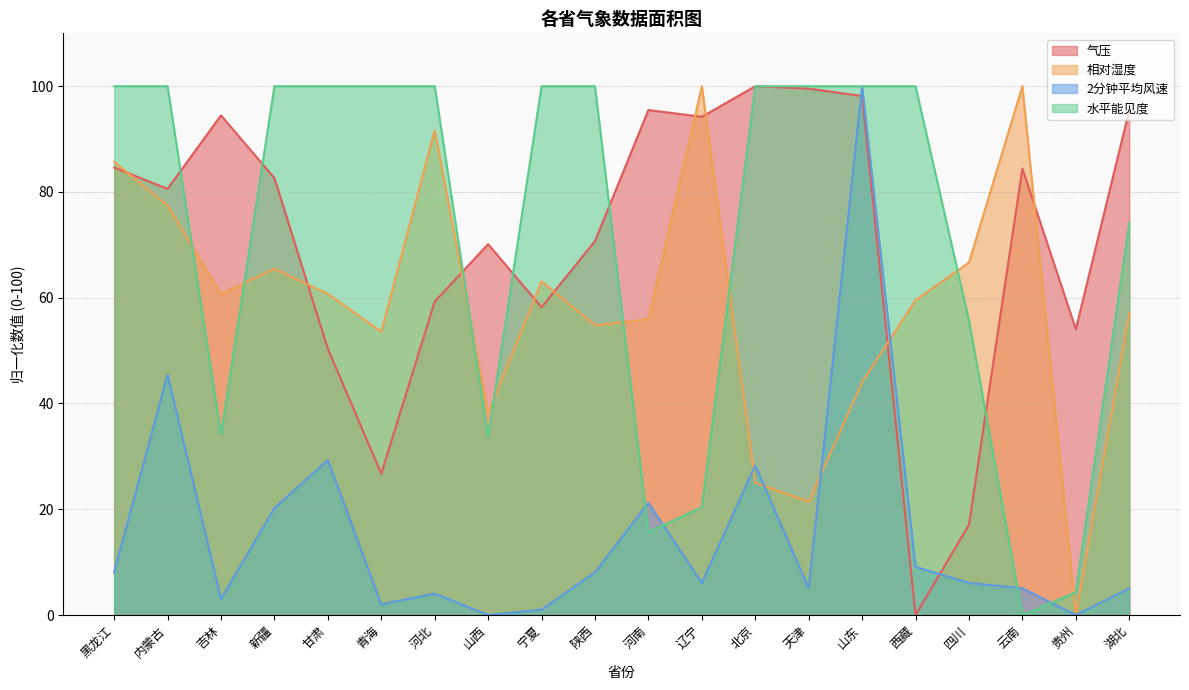

True or false: 气压 has more than 2 points higher than both neighbors.

True